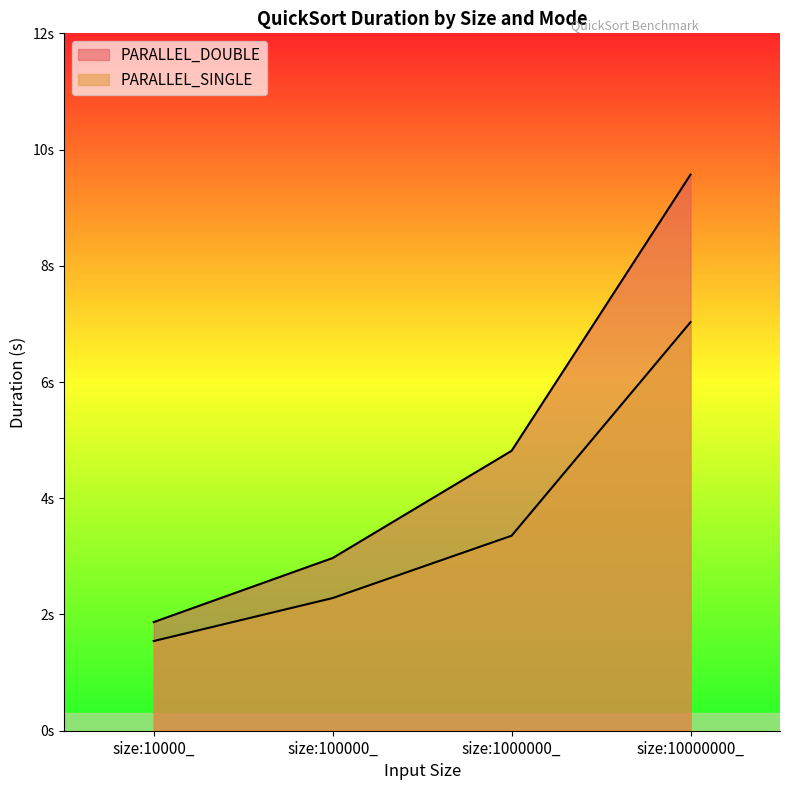

Rank the series by their maximum value, from lowest to highest.

PARALLEL_SINGLE, PARALLEL_DOUBLE